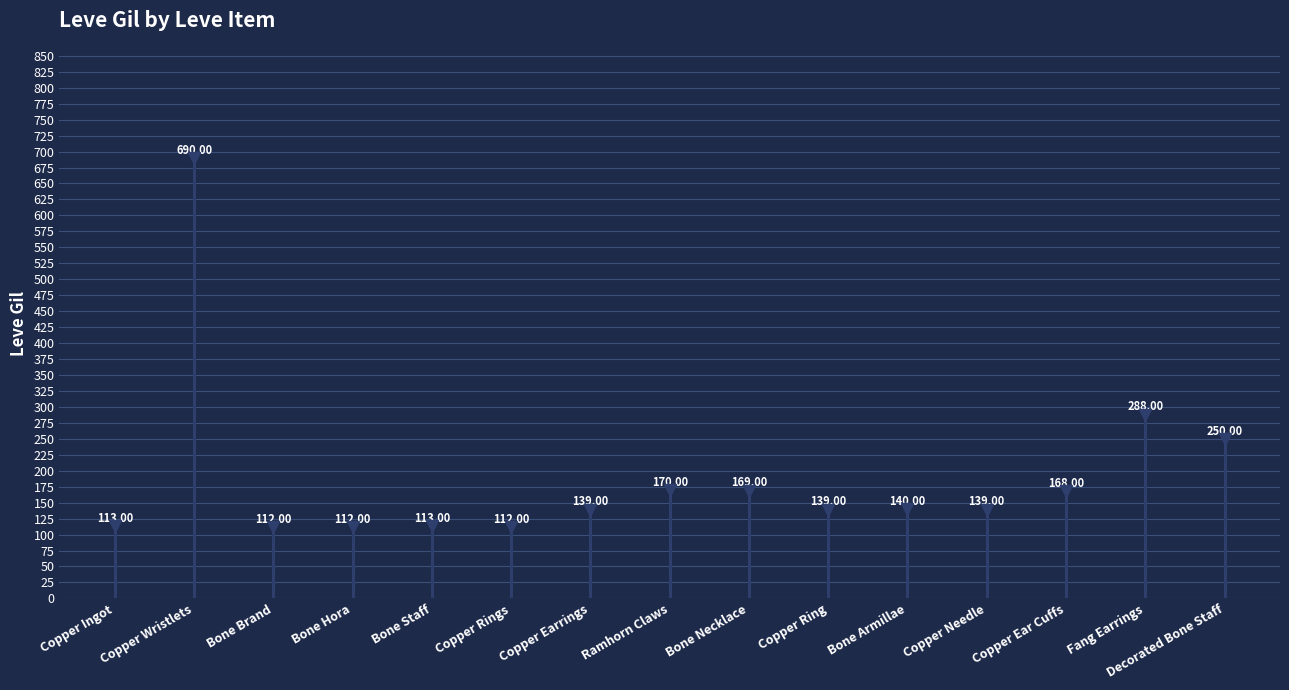

Which label corresponds to the largest value in the chart?

Copper Ingot